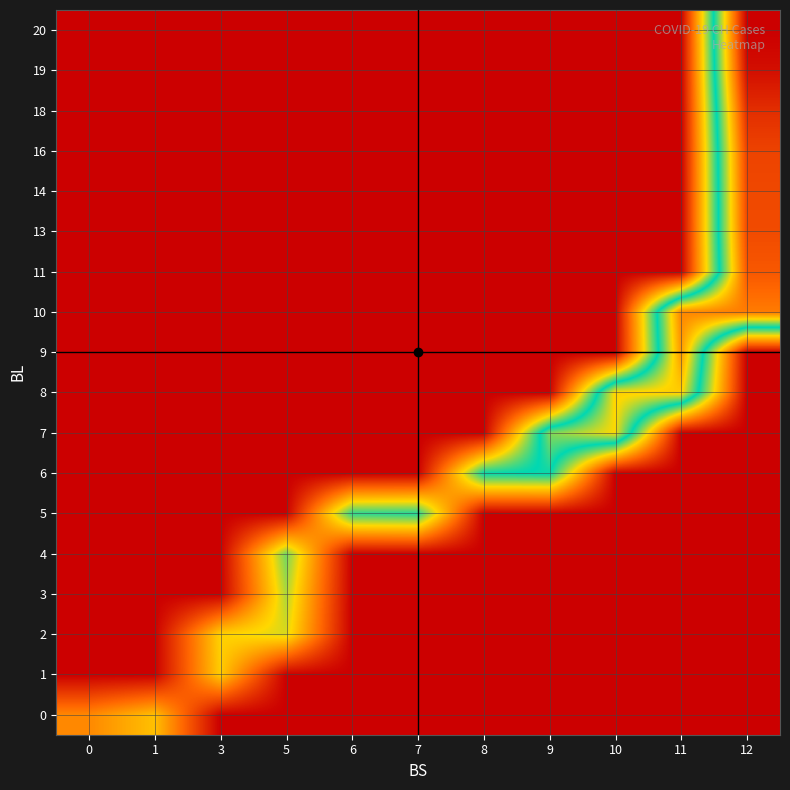

Which has a higher value, 10 or 11?

10